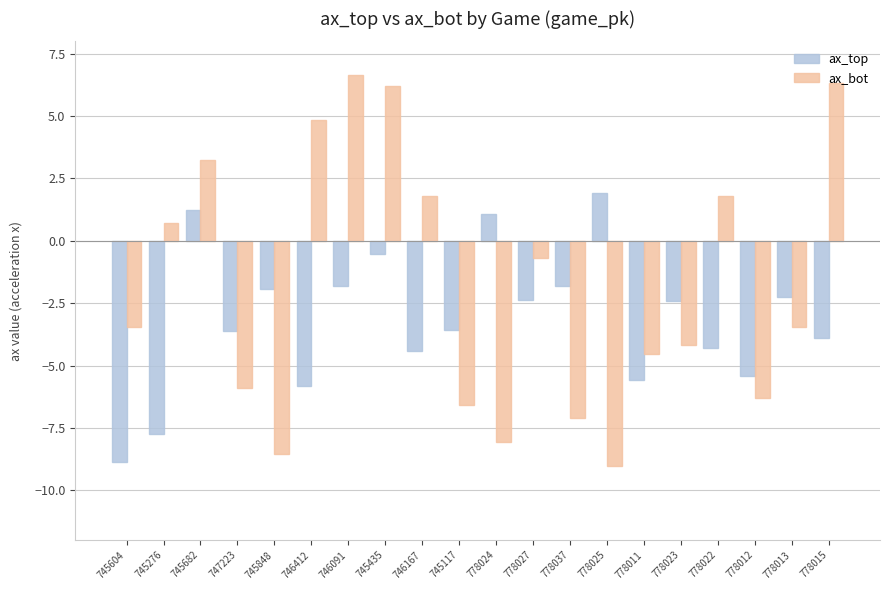

Which series has the largest total across all categories?

ax_bot